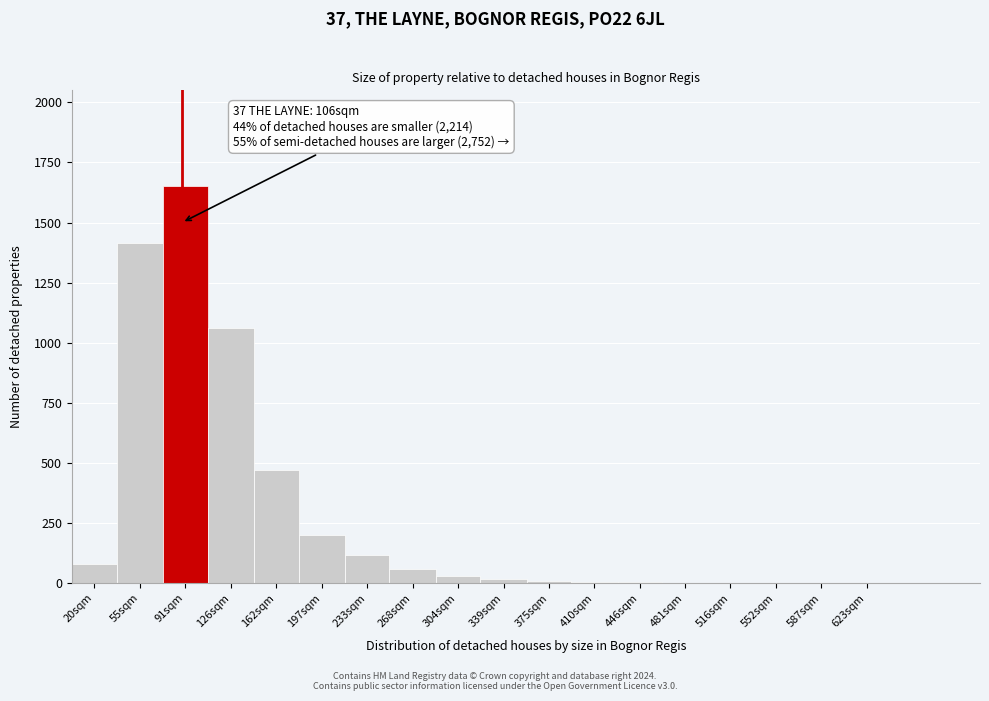

Where is the data nearest to the value 825?

126sqm